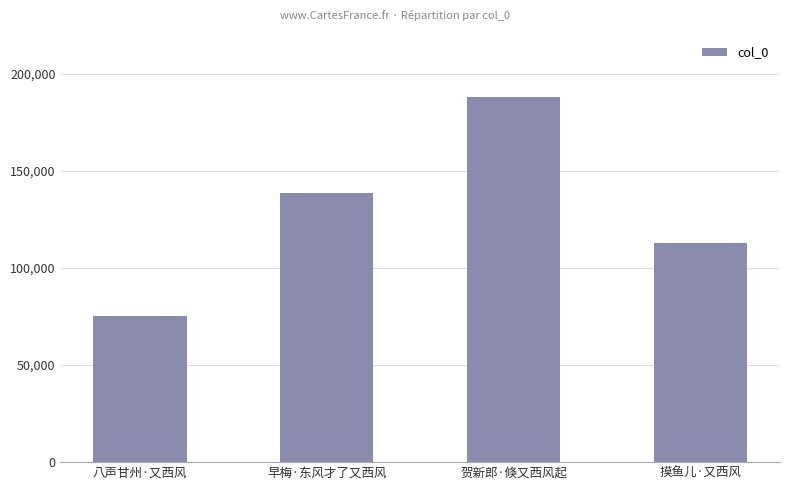

What is the sum of the values at 八声甘州·又西风 and 早梅·东风才了又西风?

213703